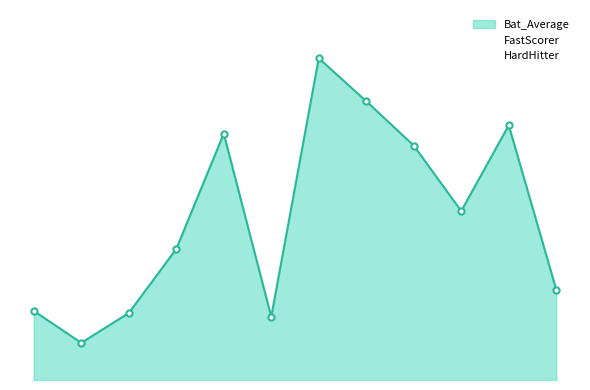

What is the total value across all series at KL Rahul?

33.4